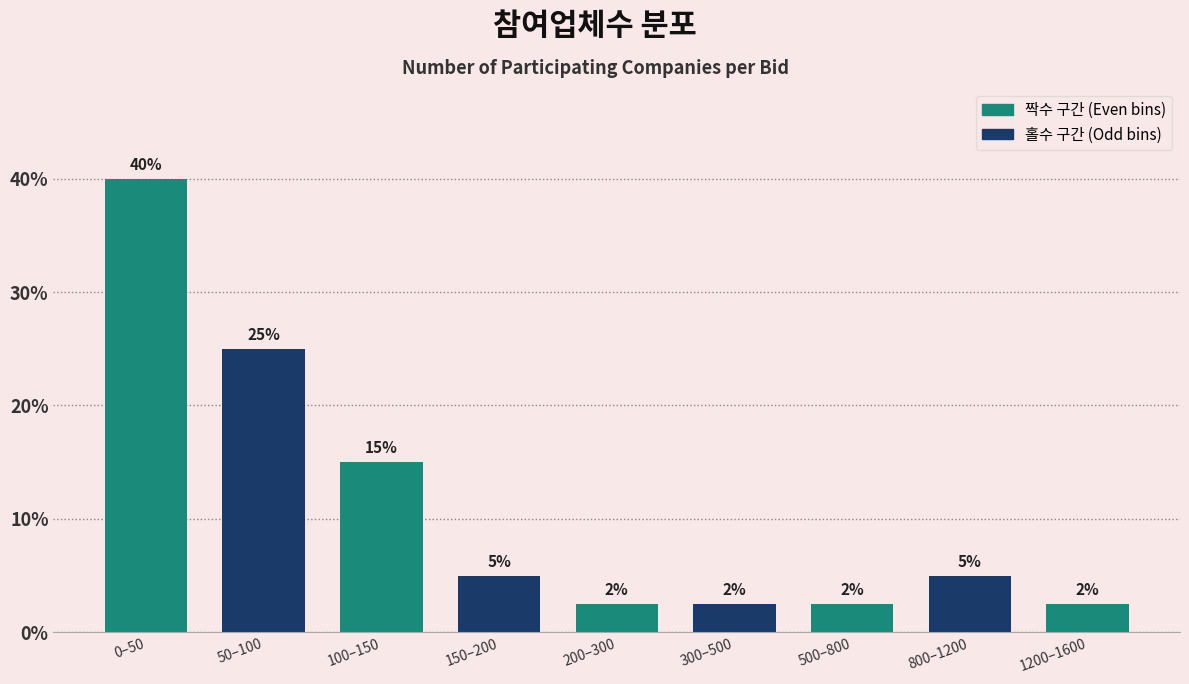

Which has a higher value, 100–150 or 800–1200?

100–150